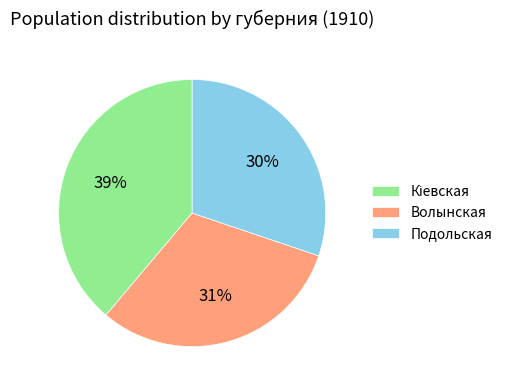

How many slices are in this pie chart?

3